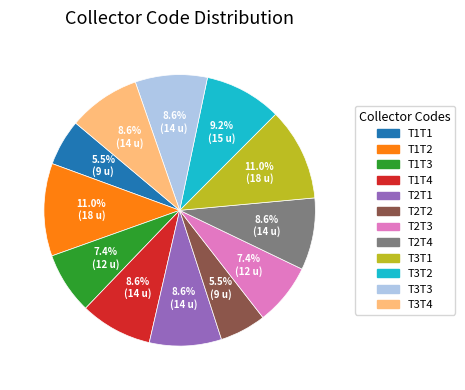

Is it true that T3T4 is 9% of the pie?

True